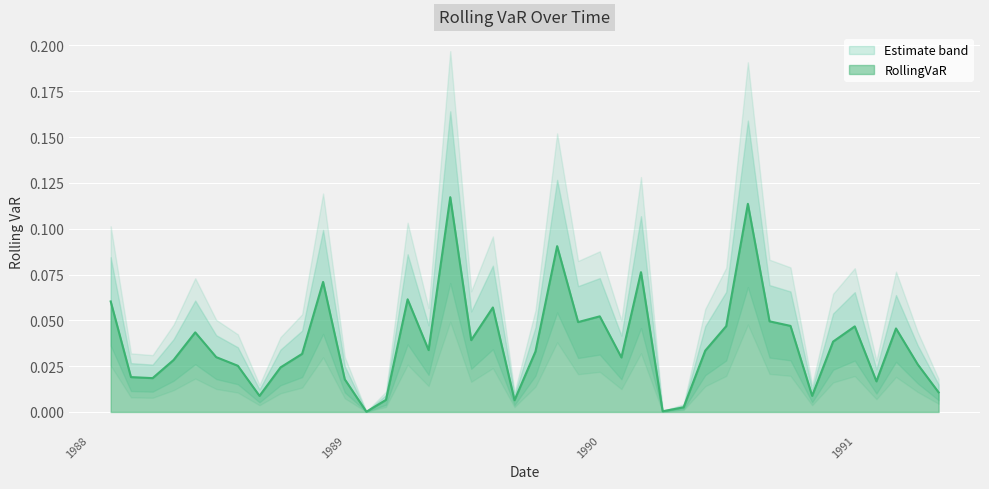

What is the greatest value displayed?

0.1